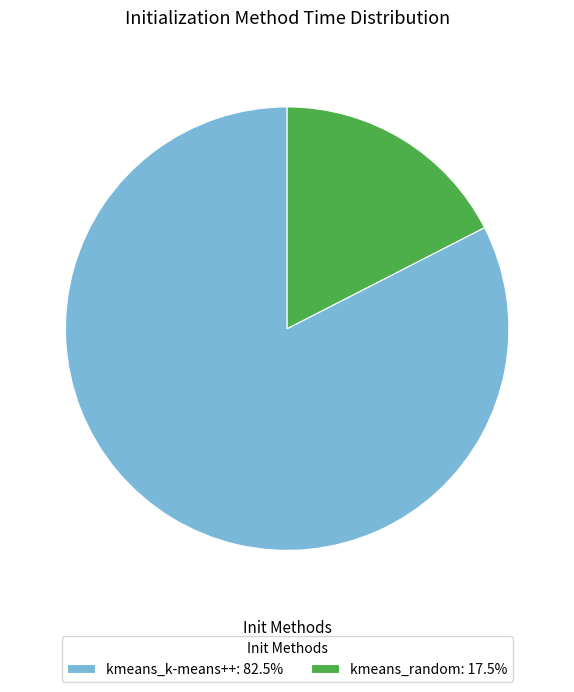

Do kmeans_random and kmeans_k-means++ together represent more than half of the pie?

Yes